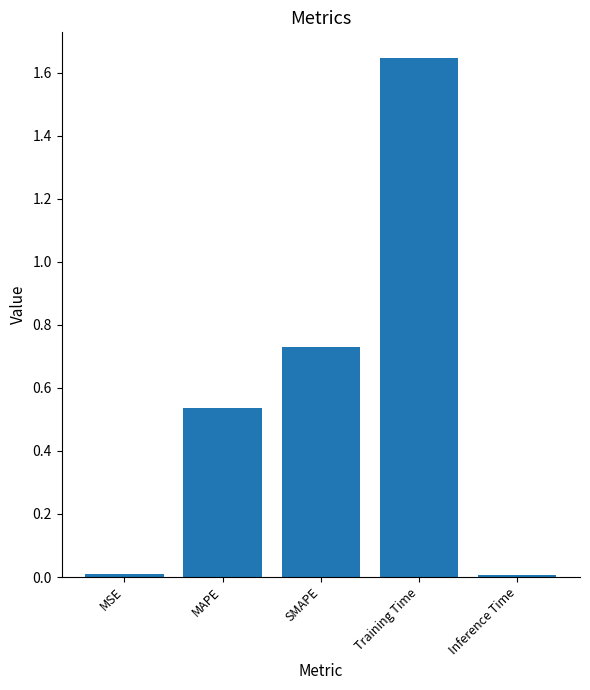

How many data points does each series have?

5